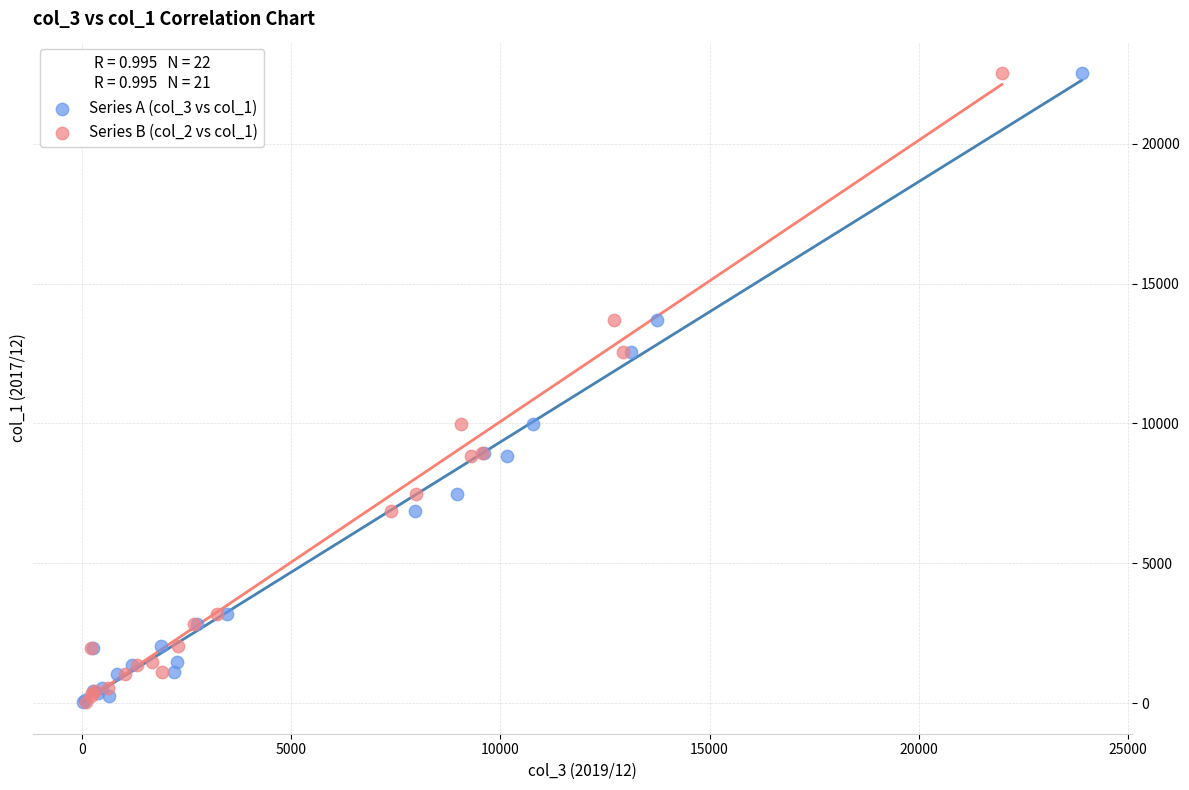

What are all the series names shown in the legend?

Series A (col_3 vs col_1), Series B (col_2 vs col_1)